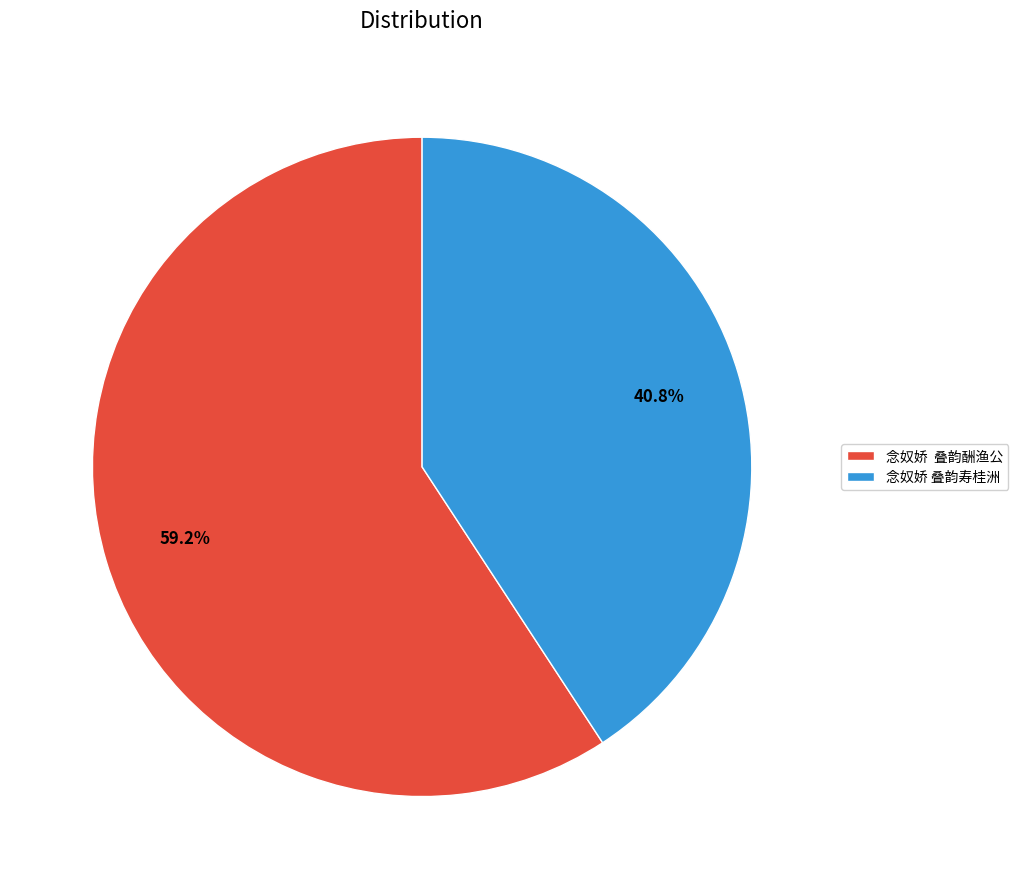

Is it true that 念奴娇 叠韵寿桂洲 is 41% of the pie?

True